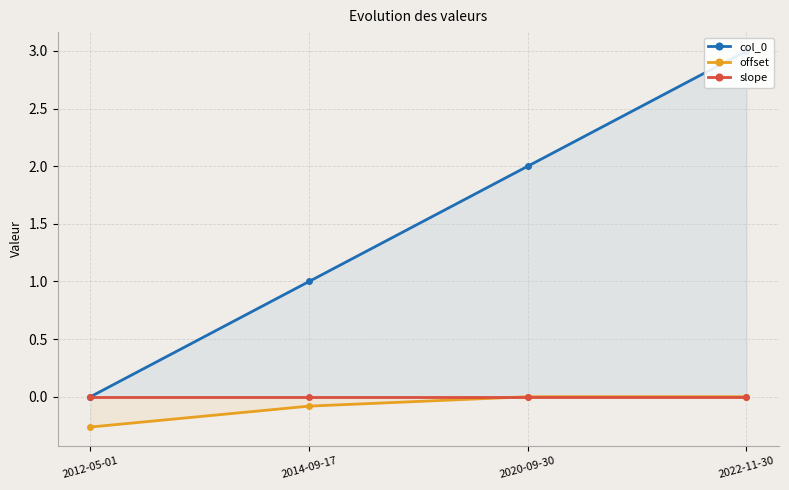

Rank the series by their maximum value, from lowest to highest.

slope, offset, col_0